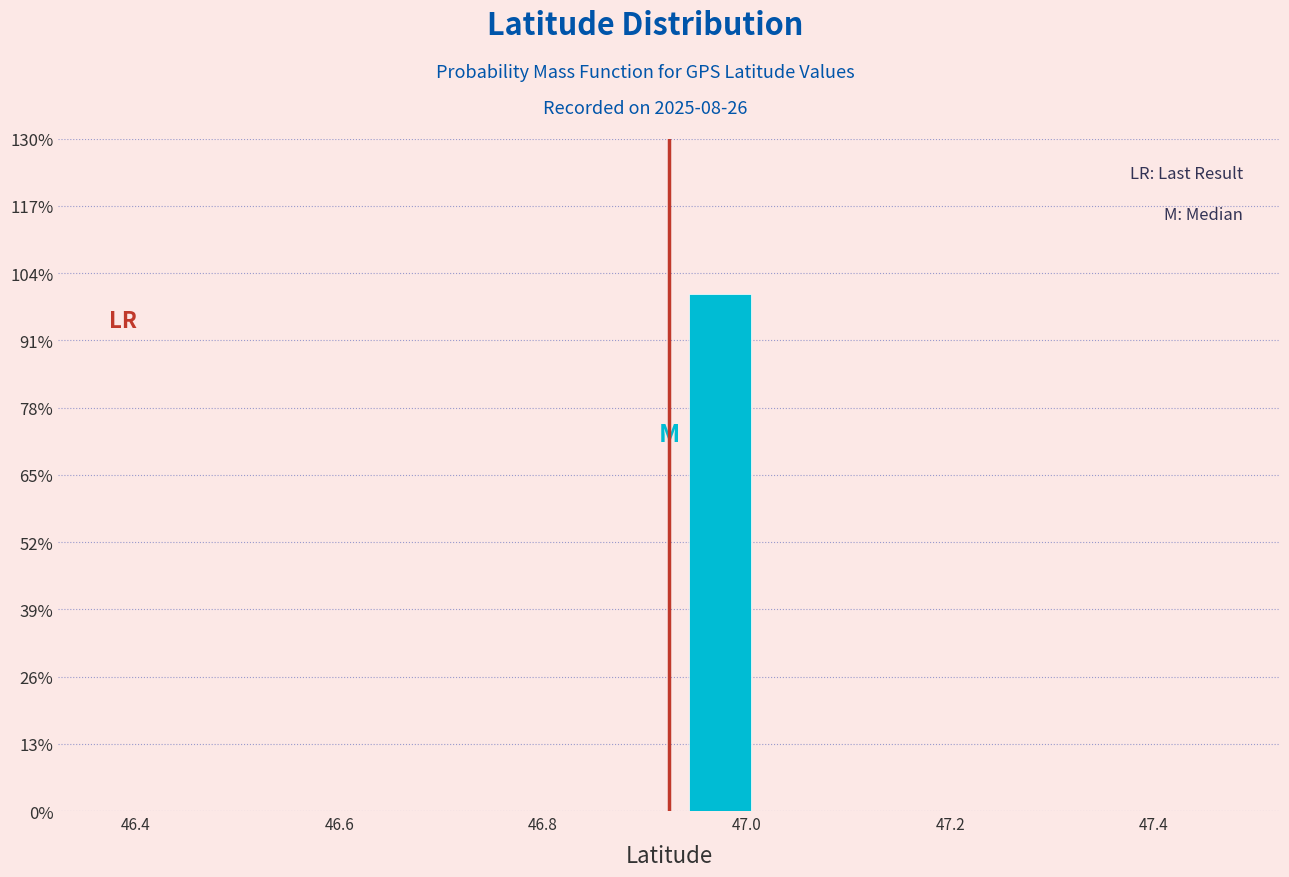

Reading left to right, list every bar in this chart as the range it spans on the x-axis followed by its height. Neither the bar edges nor the heights are printed on the chart, so give them approximately, as read against the axes.

46.42 to 46.52: 0
46.52 to 46.62: 0
46.62 to 46.72: 0
46.72 to 46.82: 0
46.82 to 46.92: 0
46.92 to 47.02: 100
47.02 to 47.12: 0
47.12 to 47.22: 0
47.22 to 47.32: 0
47.32 to 47.42: 0